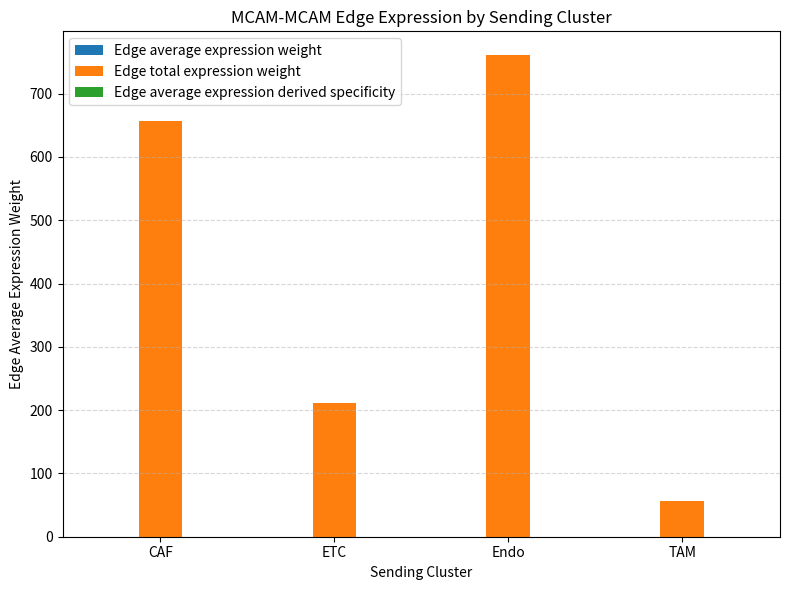

Which series changed the most between ETC and Endo?

Edge total expression weight